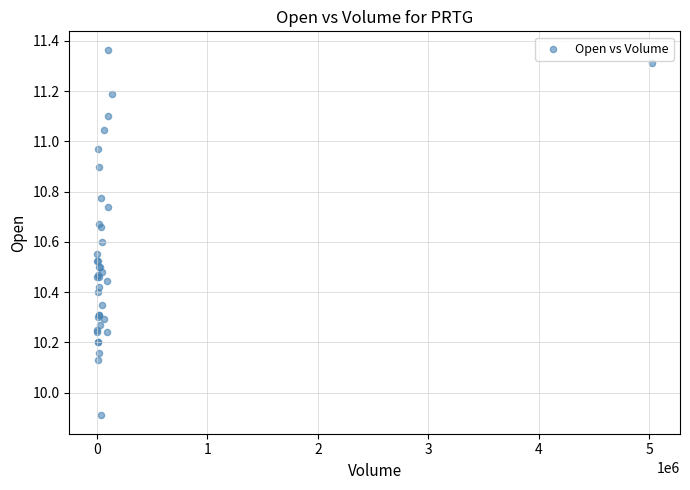

What Y value in the scatter plot is closest to 10?

9.9